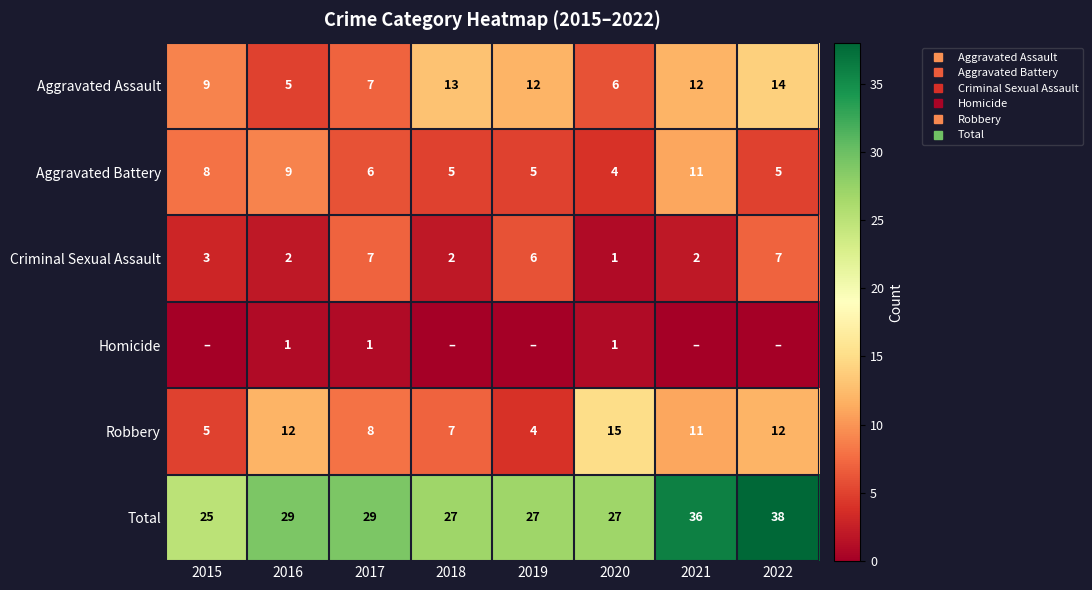

What is the average value of the Aggravated Battery series?

7